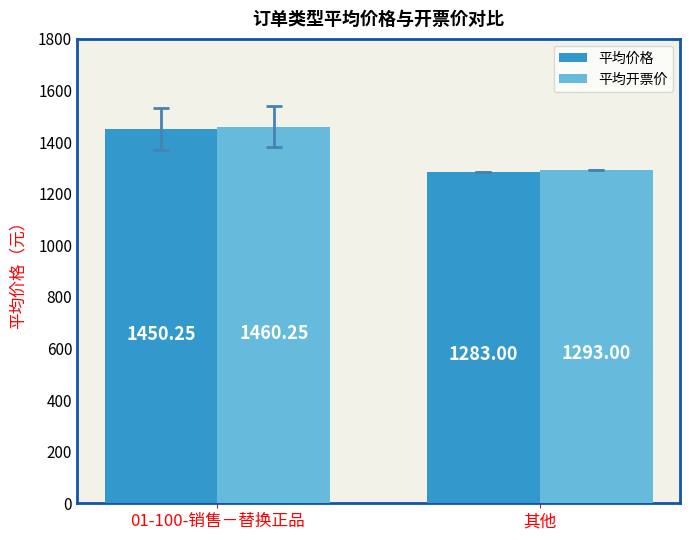

What is the total value across all series at 01-100-销售－替换正品?

2910.5